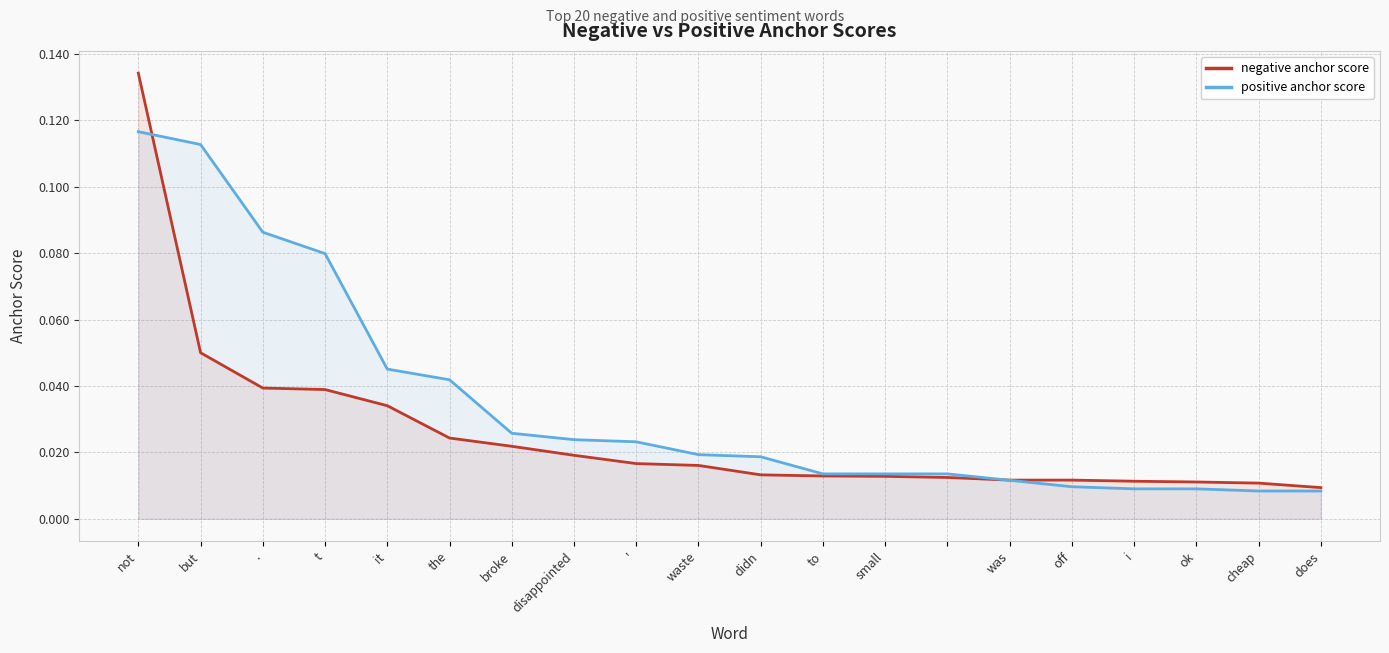

Which series changed the most between the and off?

positive anchor score